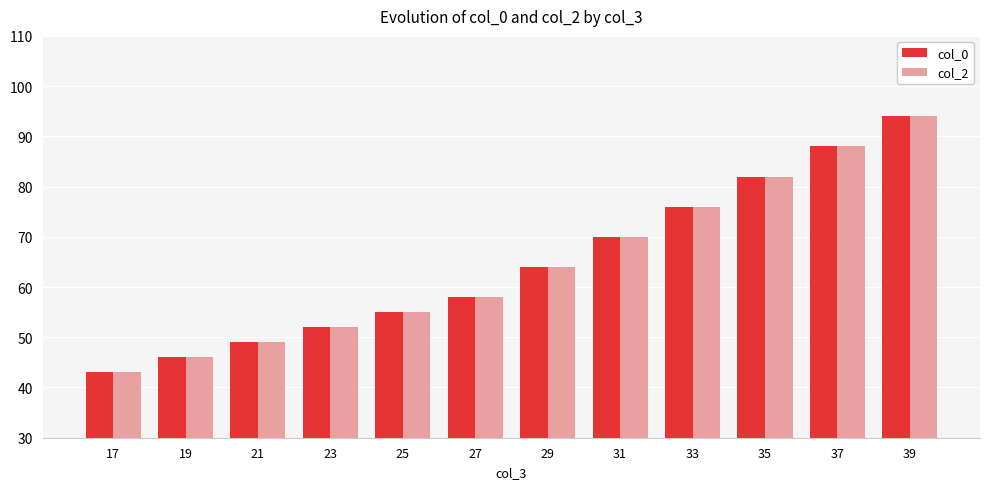

Rank the categories by col_2 value from lowest to highest.

17, 19, 21, 23, 25, 27, 29, 31, 33, 35, 37, 39